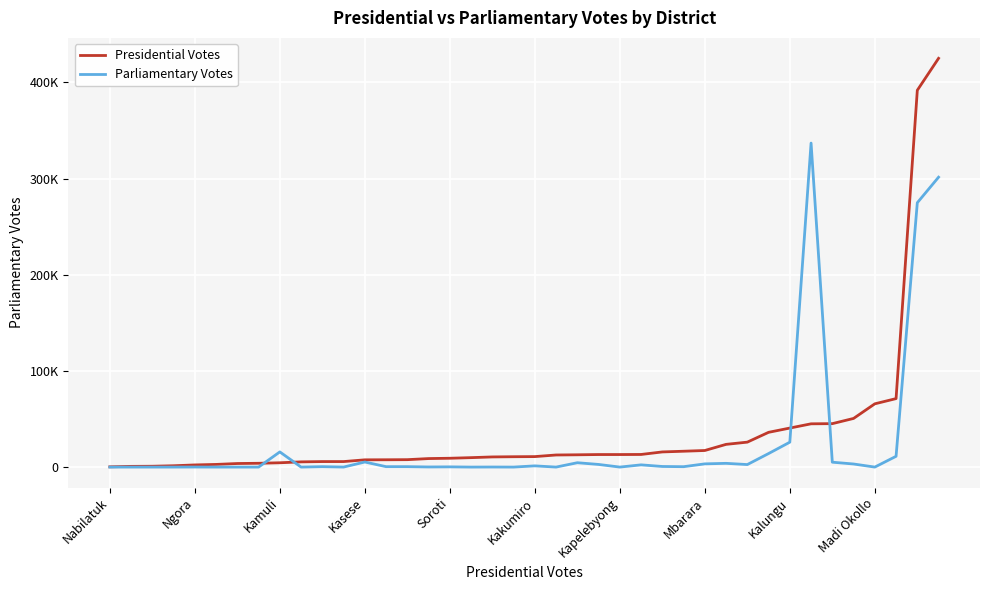

Is this an area chart (filled region under the line)?

No